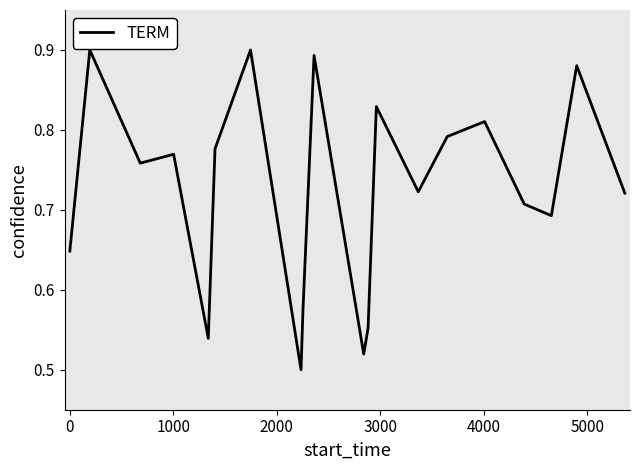

What is the difference between the maximum and minimum values?

0.4